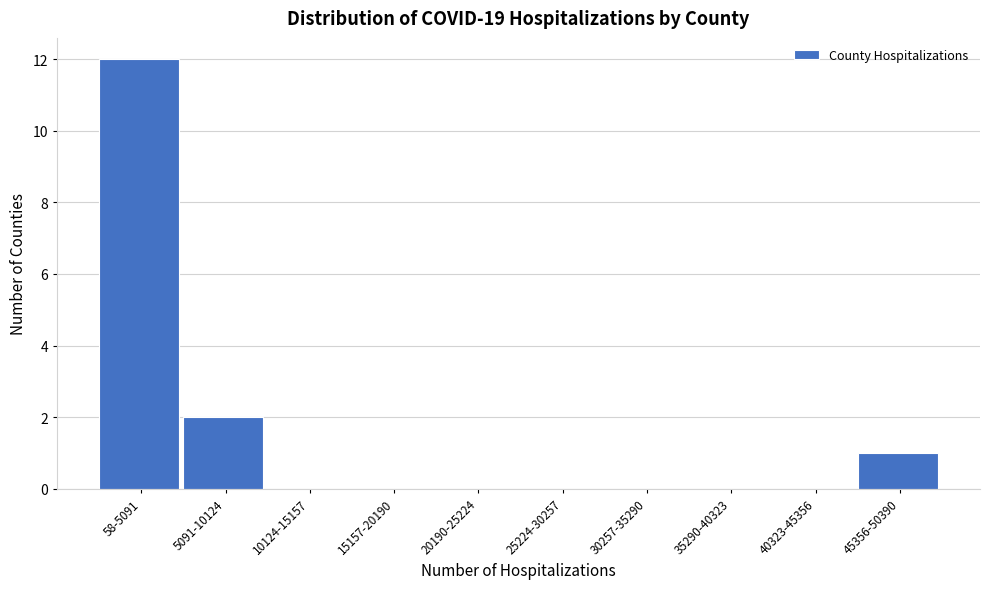

Reading left to right, transcribe all the data shown in this chart.

58-5091=12	5091-10124=2	10124-15157=0	15157-20190=0	20190-25224=0	25224-30257=0	30257-35290=0	35290-40323=0	40323-45356=0	45356-50390=1